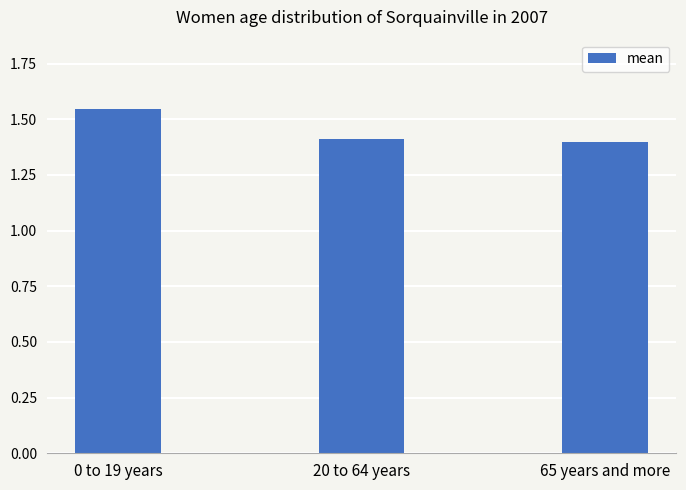

Which category has the lowest value across all series?

65 years and more